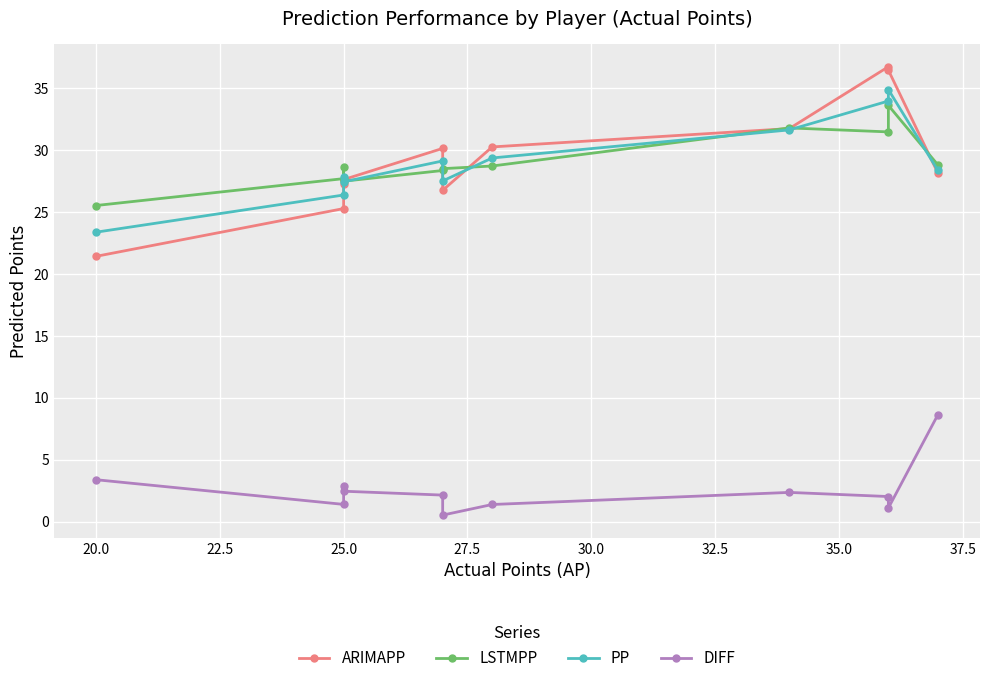

True or false: LSTMPP and DIFF cross at least once.

False